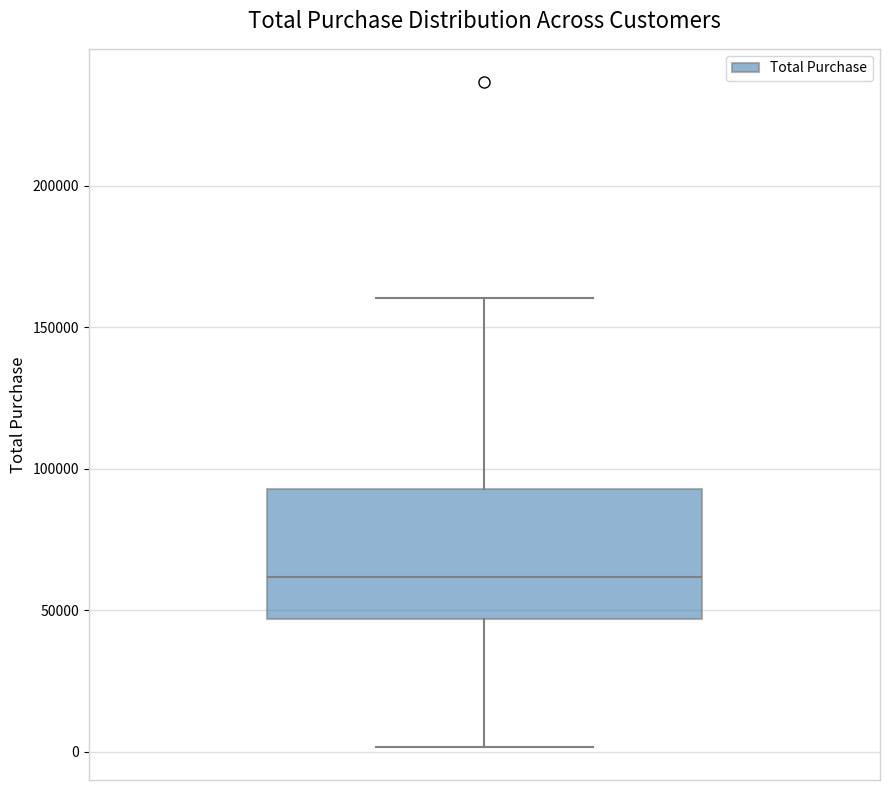

Read this box plot against the y-axis: the position of the median line, the range covered by the box, and the ends of both whiskers. The values are not printed on the chart, so give them approximately, as read against the axis.

median 60000, box 45000 to 95000, whiskers 0 to 160000